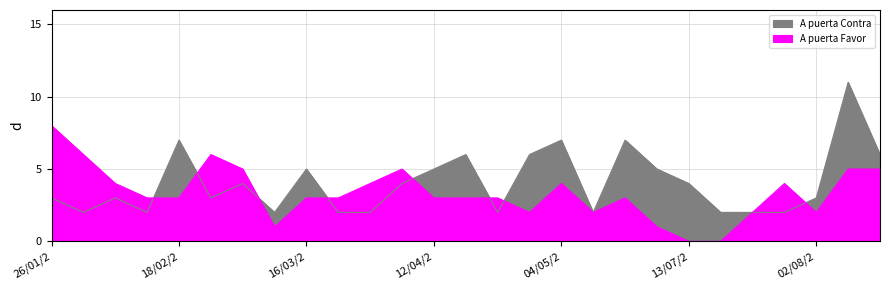

What is the average value of the A puerta Contra series?

4